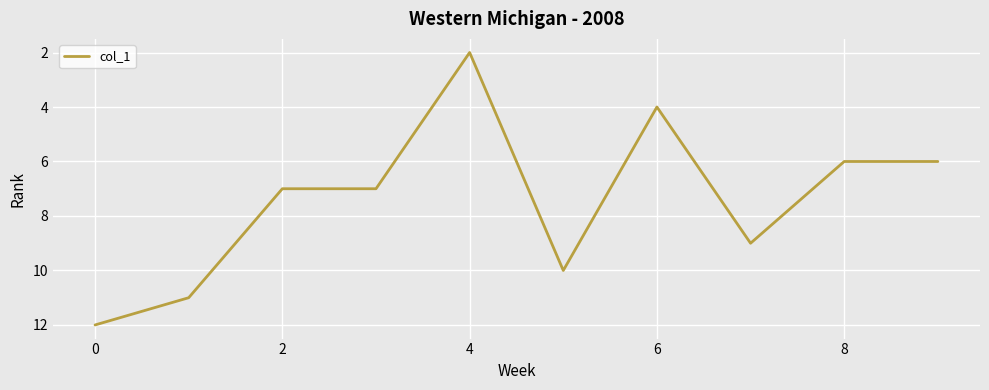

What is the difference between the maximum and minimum values?

10